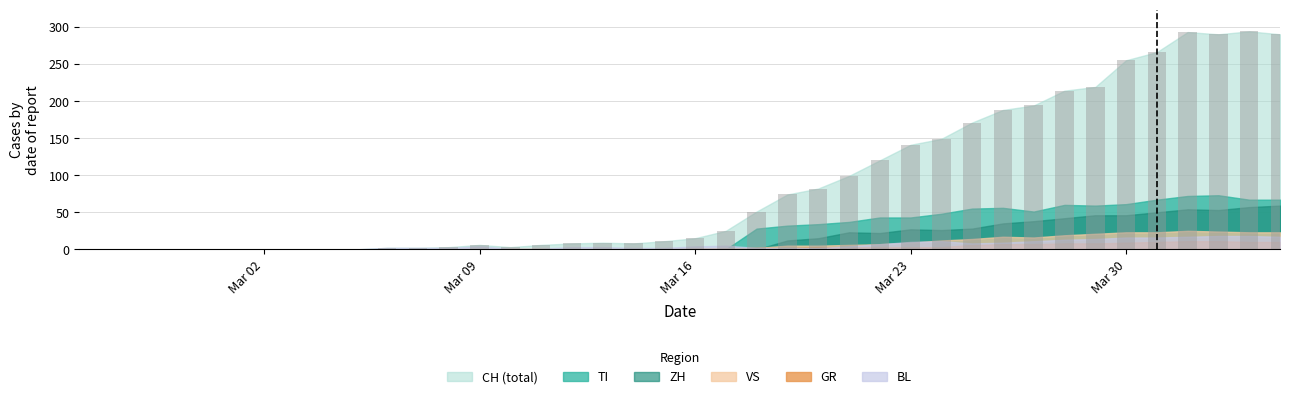

What is the maximum value shown in the chart?

294